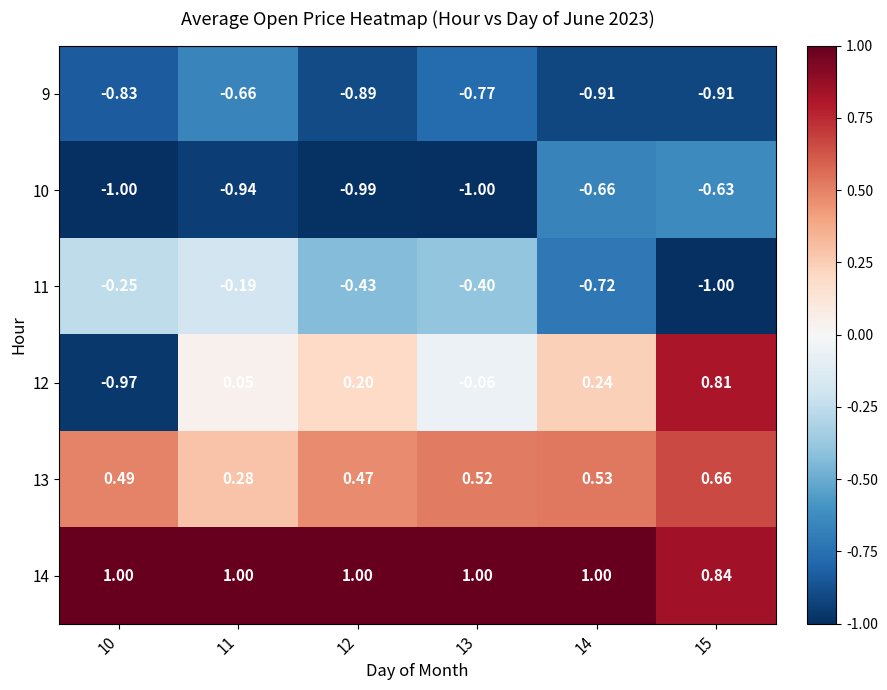

Is the value of 14 at 15 greater than the value of 9 at 13?

Yes